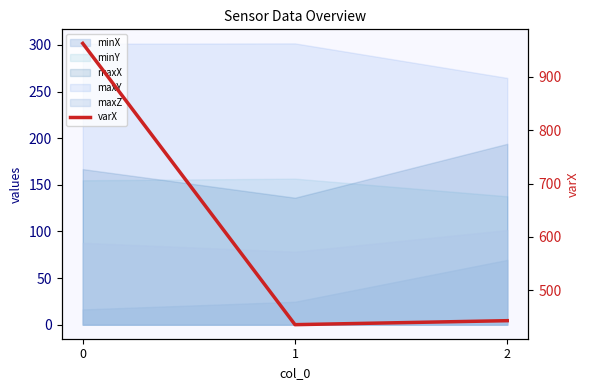

What is the sum of the values at 1 and 0?

1398.3